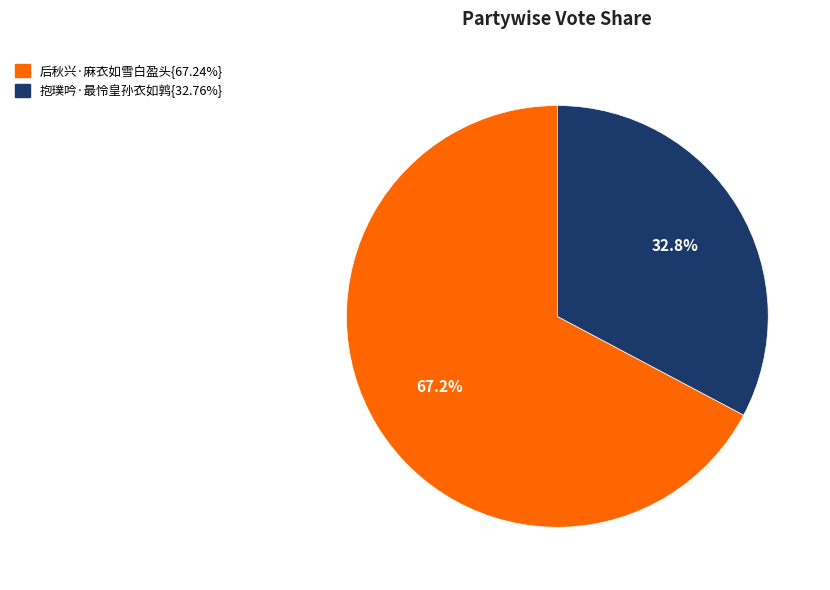

Is there a majority slice in this chart?

Yes